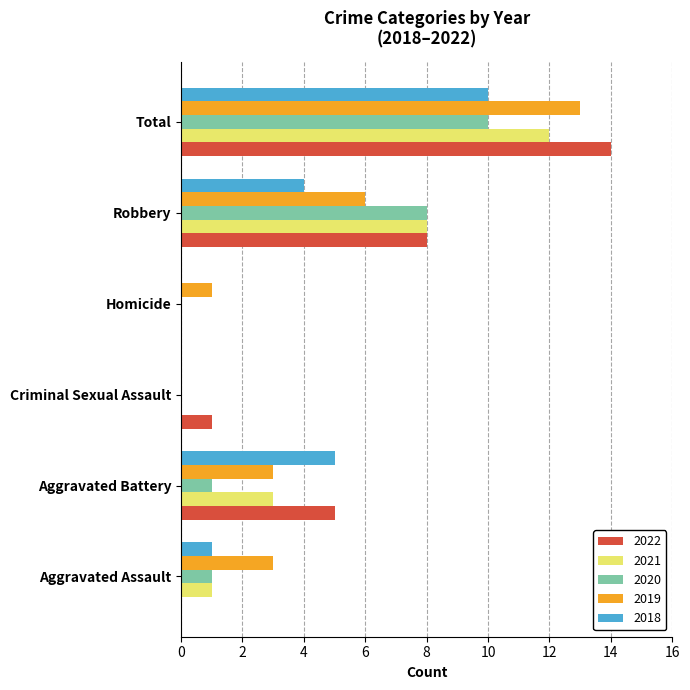

Which series changed the most between Aggravated Assault and Robbery?

2022